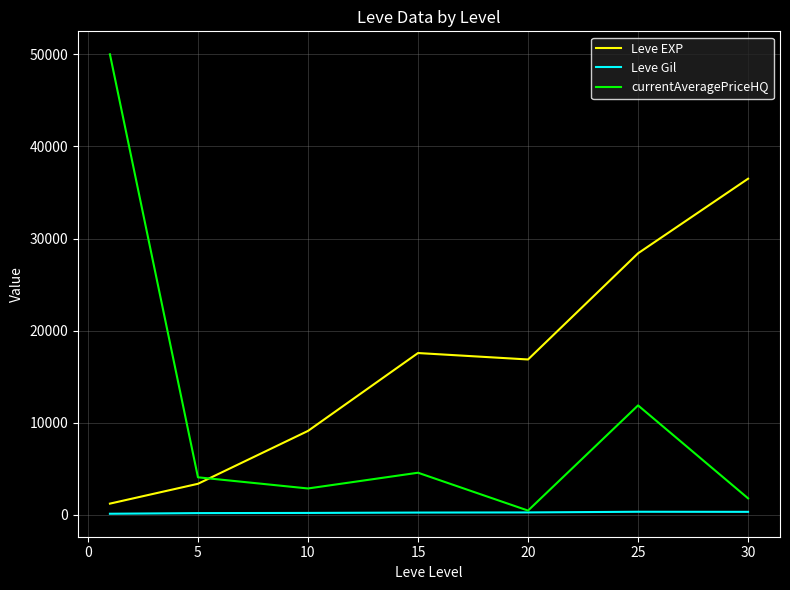

Rank the series by their maximum value, from highest to lowest.

currentAveragePriceHQ, Leve EXP, Leve Gil